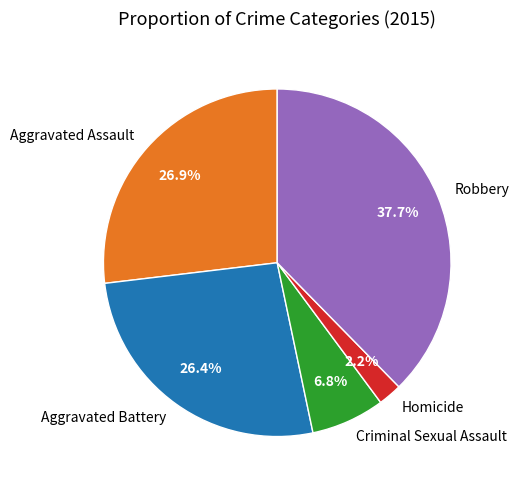

Approximately how many times larger is the value at Robbery compared to Aggravated Battery?

1.4